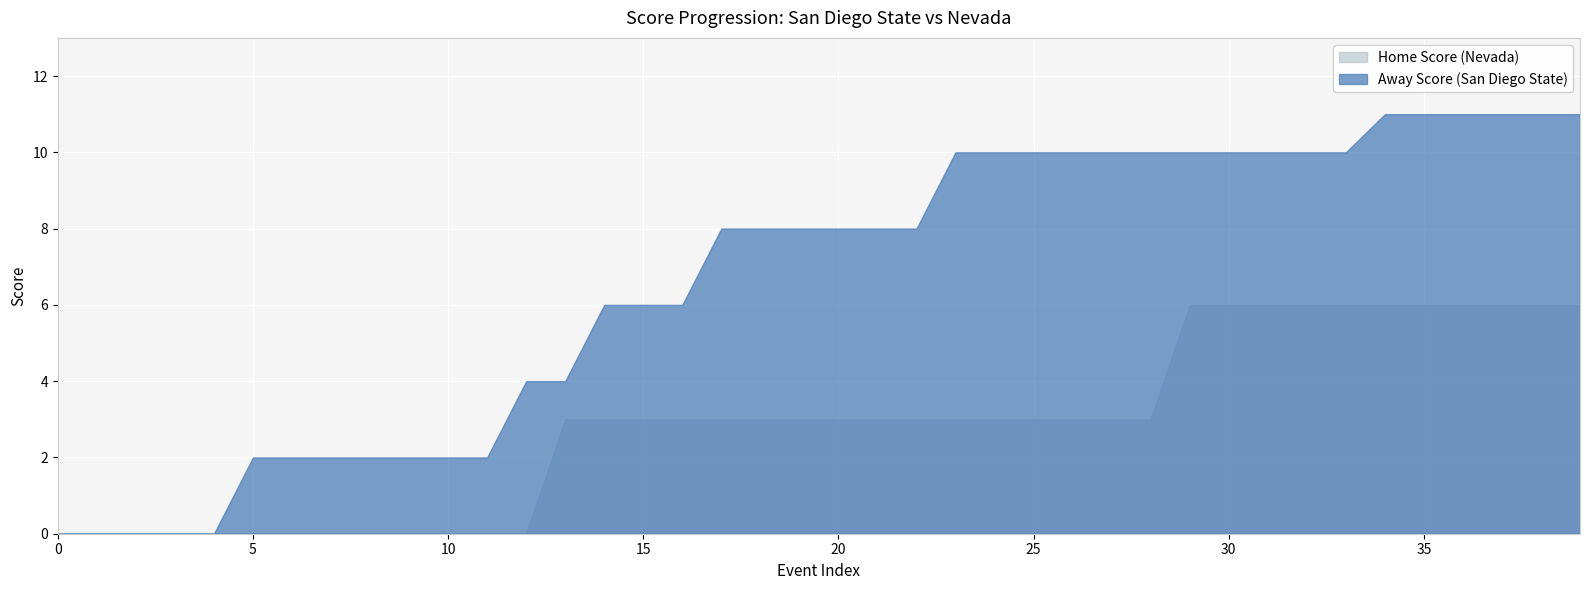

Count the number of categories in the chart.

40